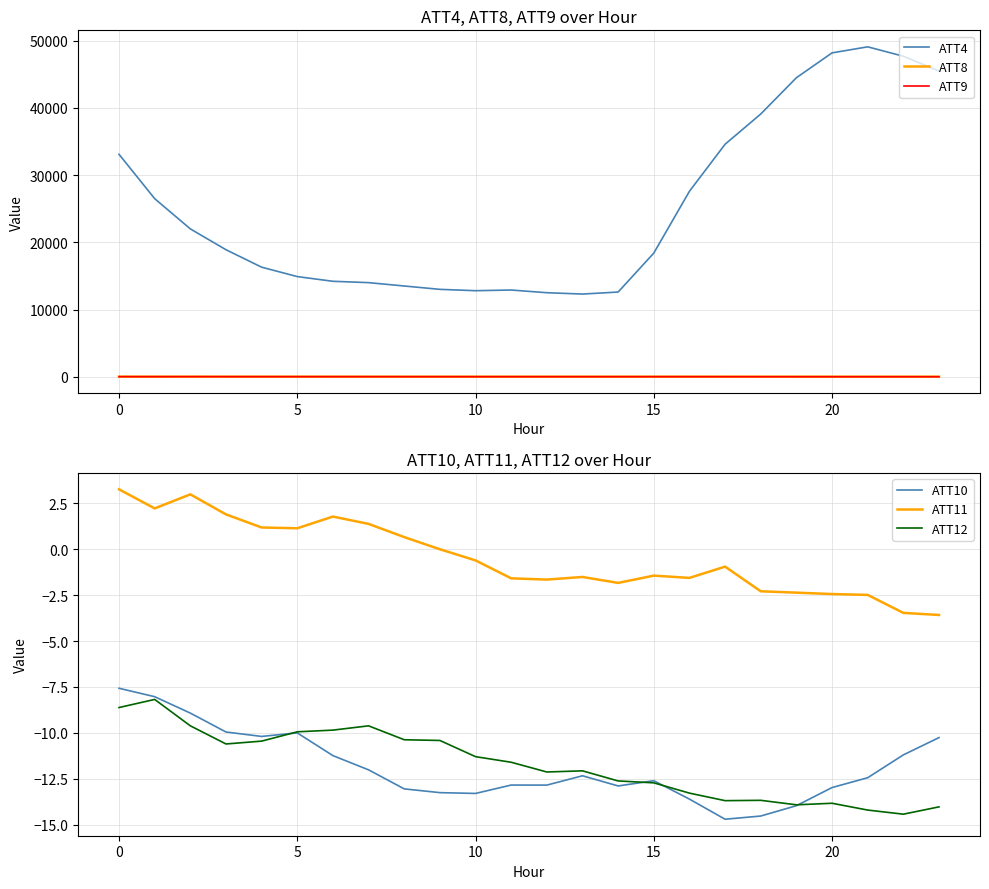

What is the value of the ATT10 point at the 3rd from the left?

-8.9